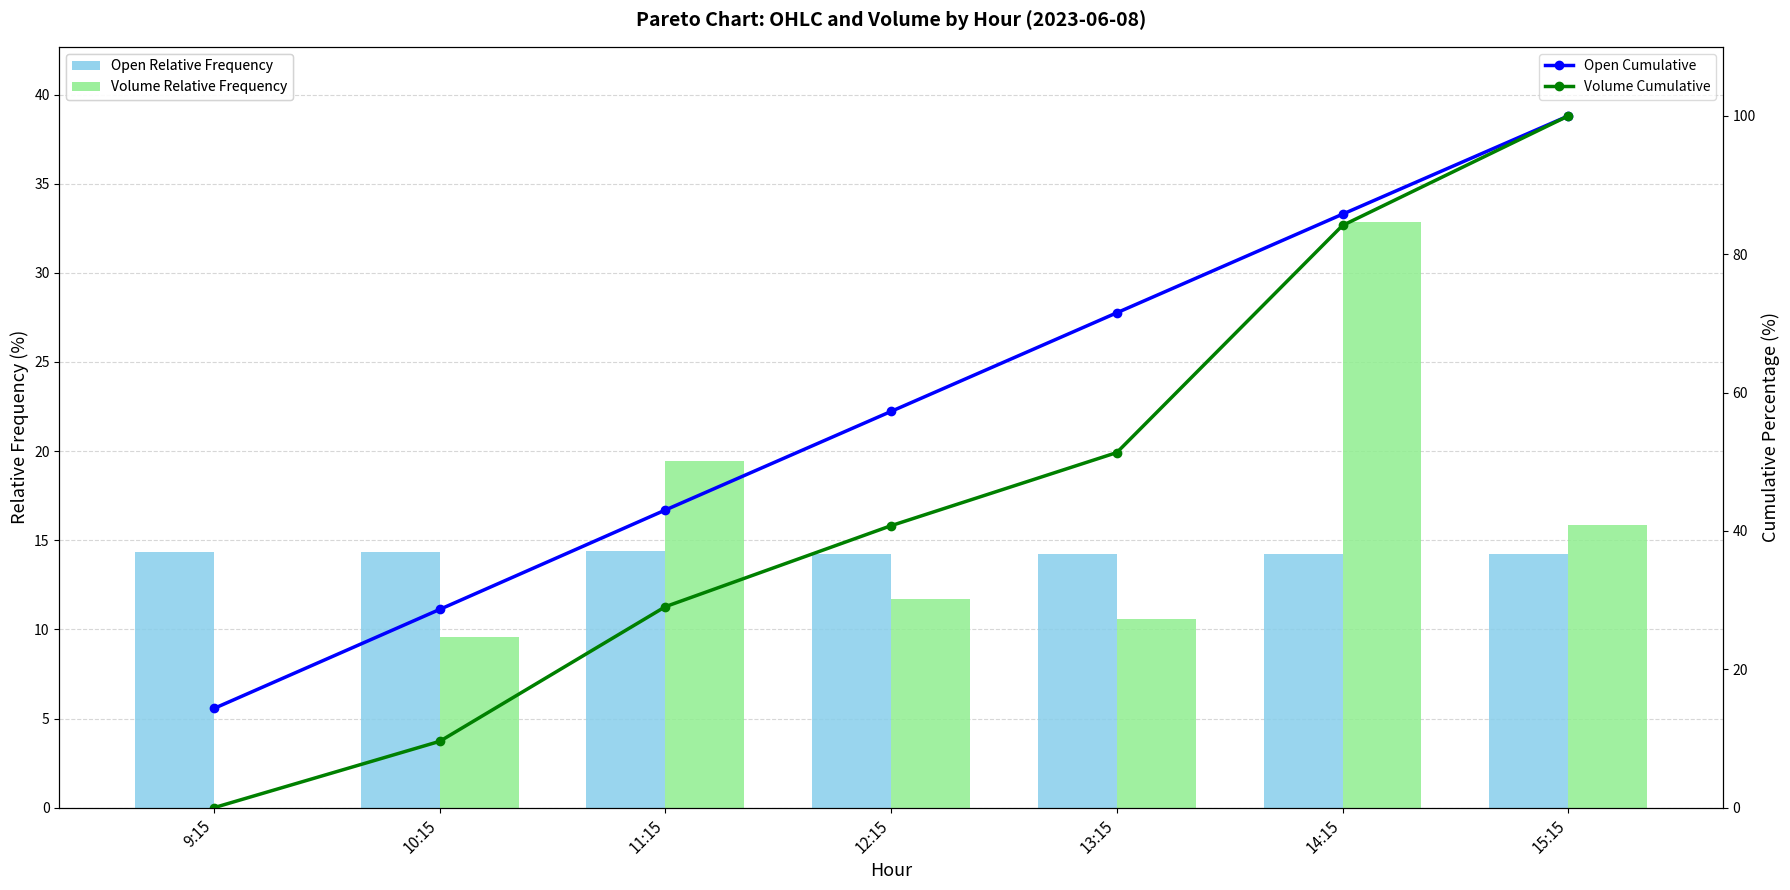

List the series in order of their peak value, lowest first.

Open Relative Frequency, Volume Relative Frequency, Open Cumulative, Volume Cumulative